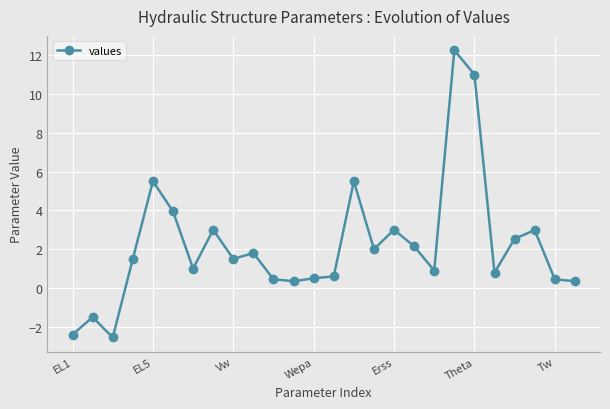

What is the value of the 25th point from the left?

0.5